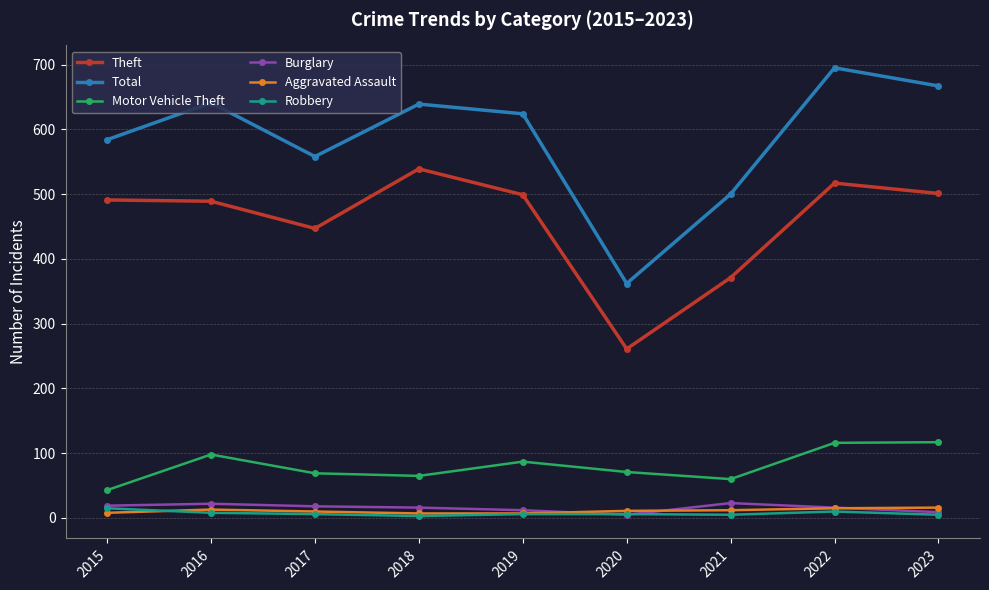

Is this an area chart (filled region under the line)?

No